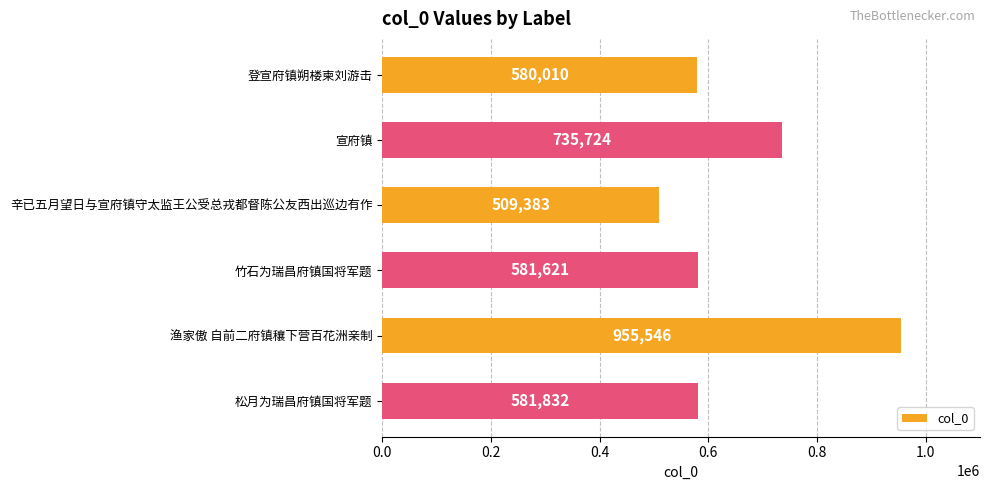

The chart shows a value of 854348 at 竹石为瑞昌府镇国将军题. True or false?

False